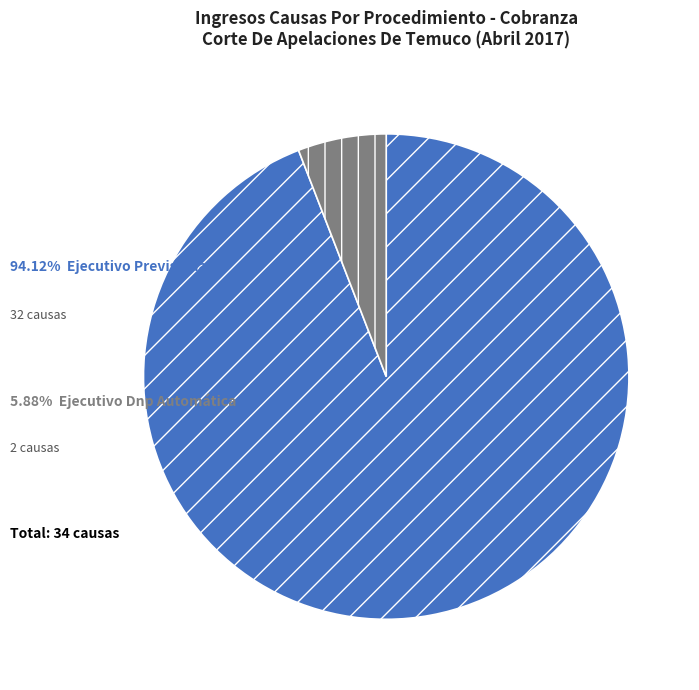

Is there a majority slice in this chart?

Yes